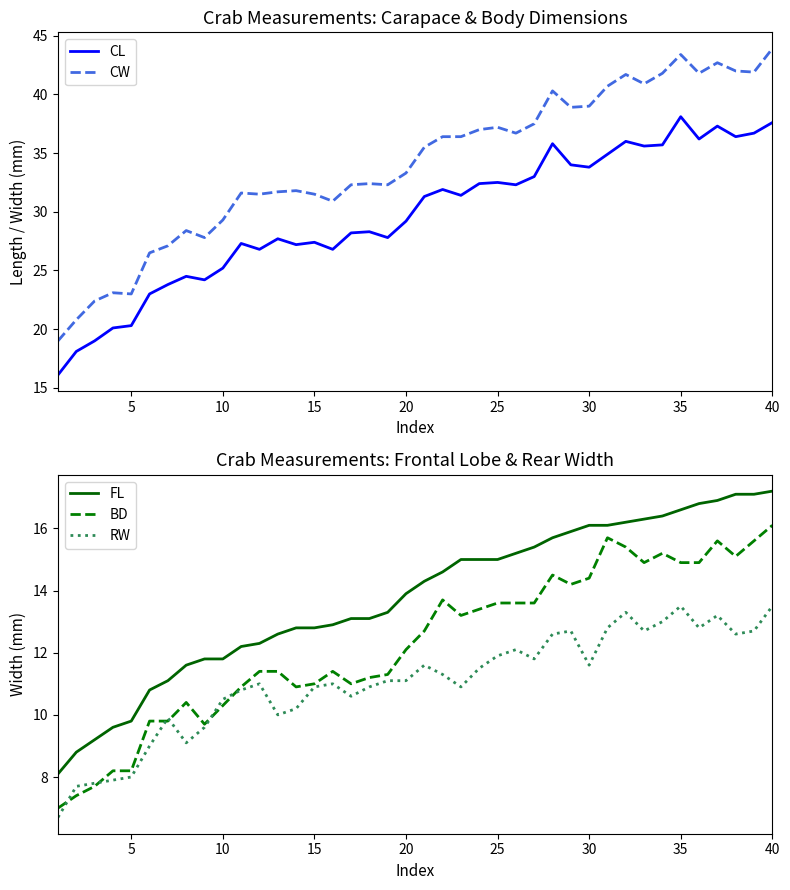

What is the maximum value for RW?

13.5